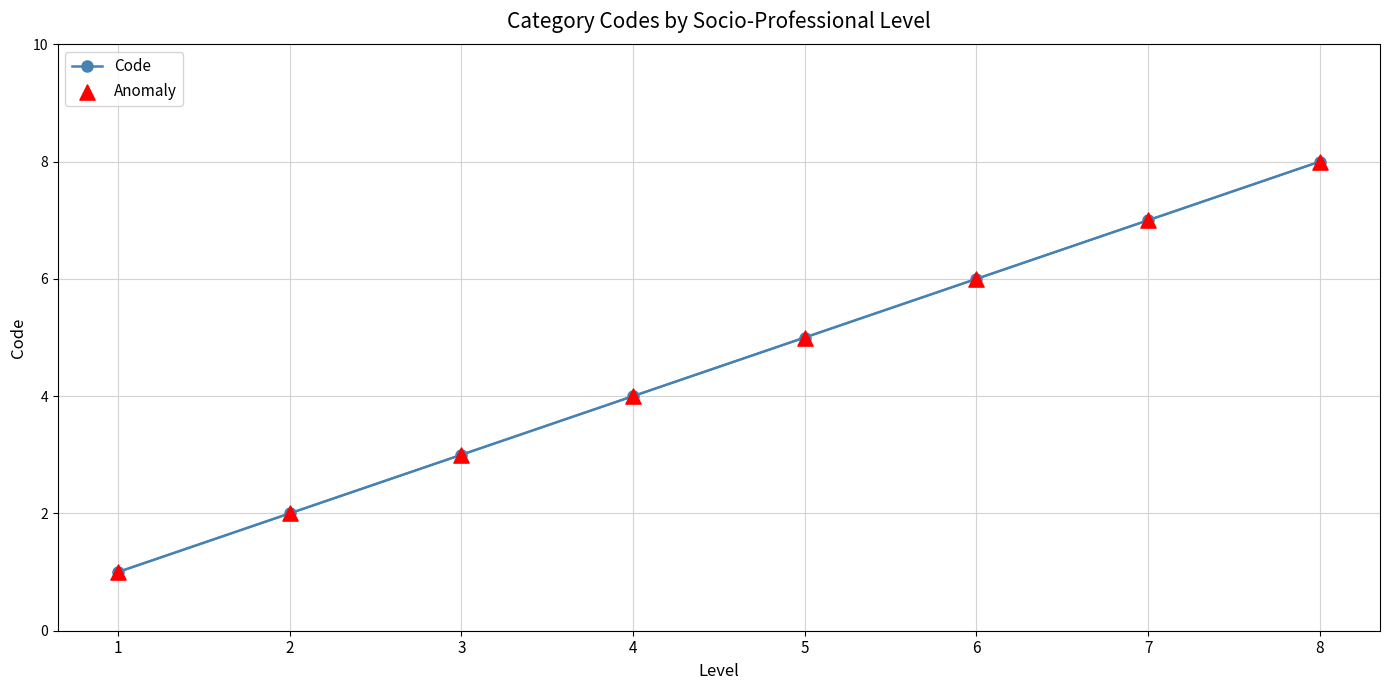

What is the change in value from 1 to 5?

+4